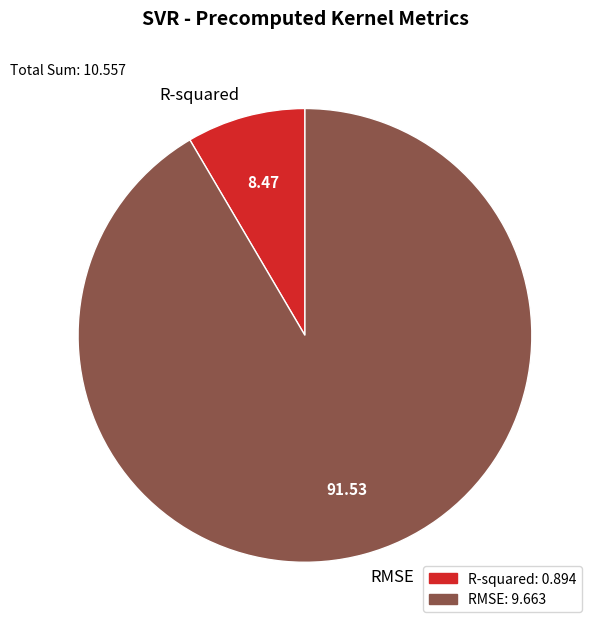

Which category has the smallest portion of the pie?

R-squared